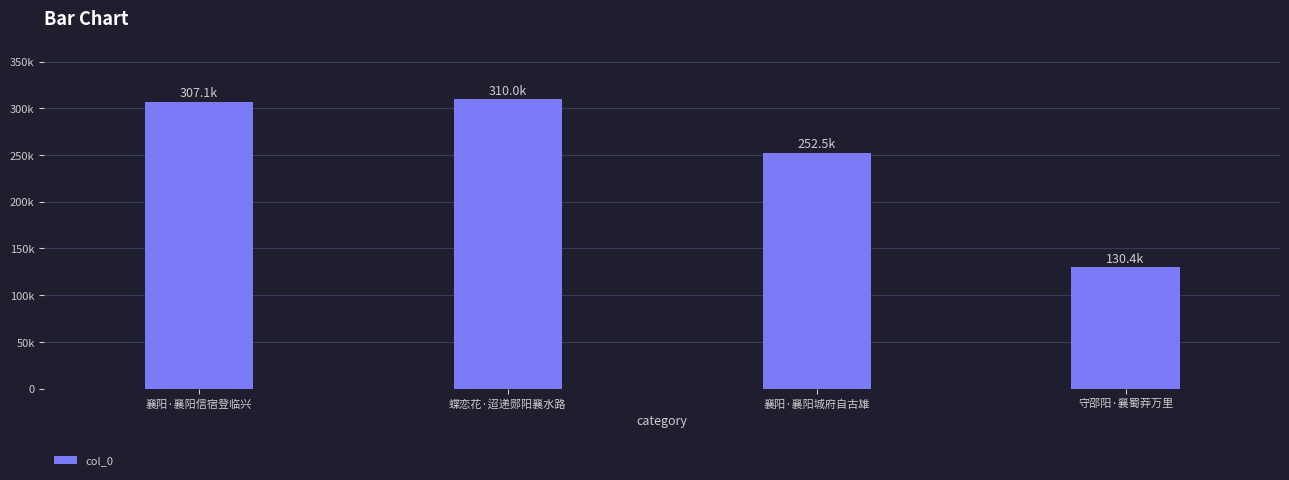

What is the ratio of the value at 襄阳·襄阳城府自古雄 to the value at 襄阳·襄阳信宿登临兴?

0.8